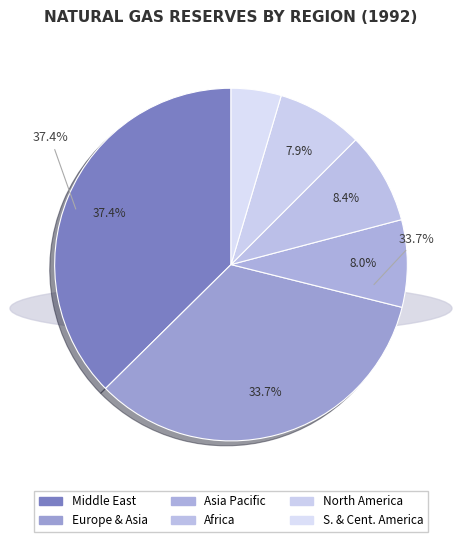

Rank the categories by value from lowest to highest.

S. & Cent. America, North America, Asia Pacific, Africa, Europe & Asia, Middle East